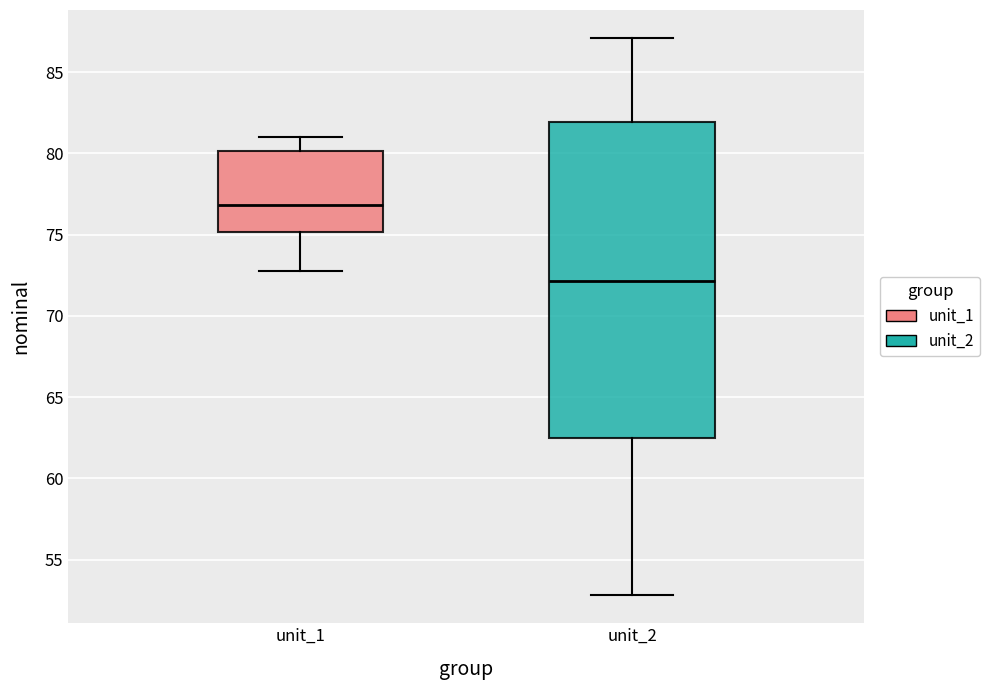

Which box's median line is the highest?

unit_1